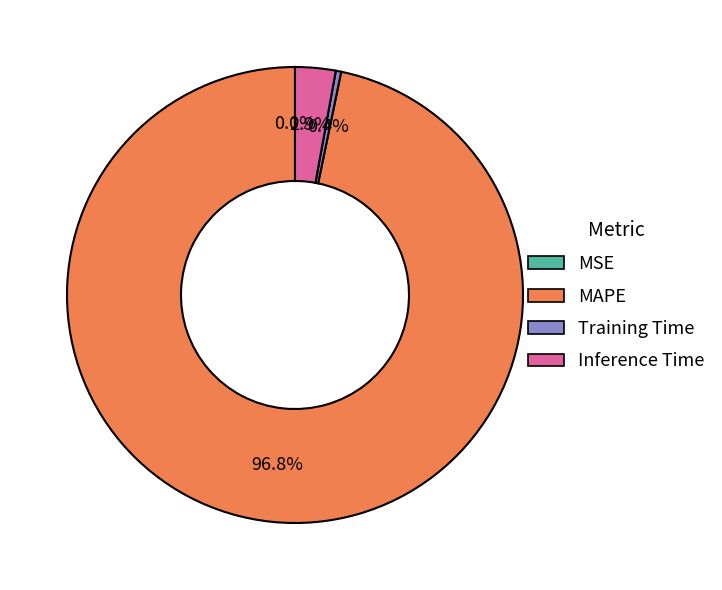

Combined, do MAPE and Inference Time account for over 50%?

Yes